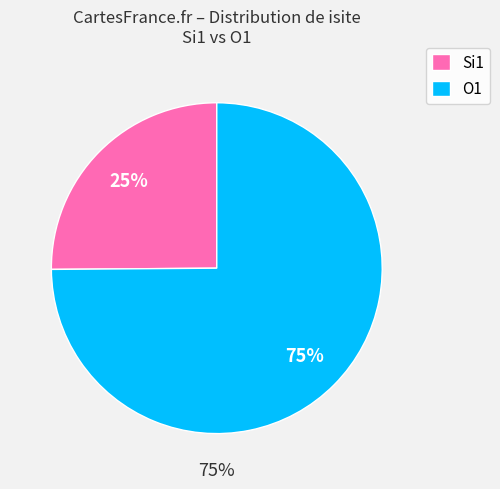

Is the sum of 7 and 8 greater than half?

No